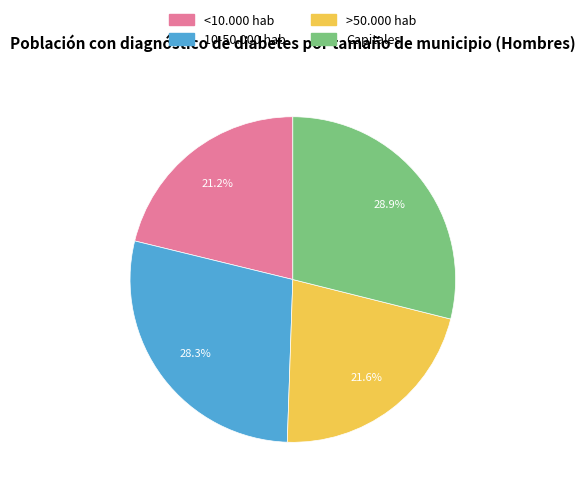

To the nearest percent, what is the combined percentage of <10.000 hab and >50.000 hab?

43%